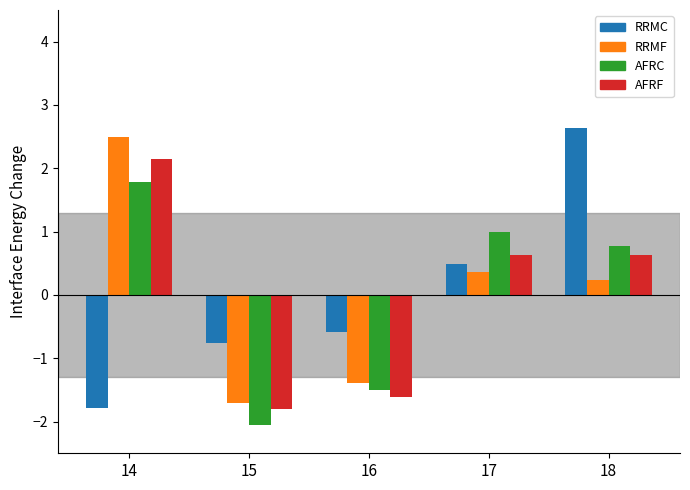

How many data points does each series have?

5